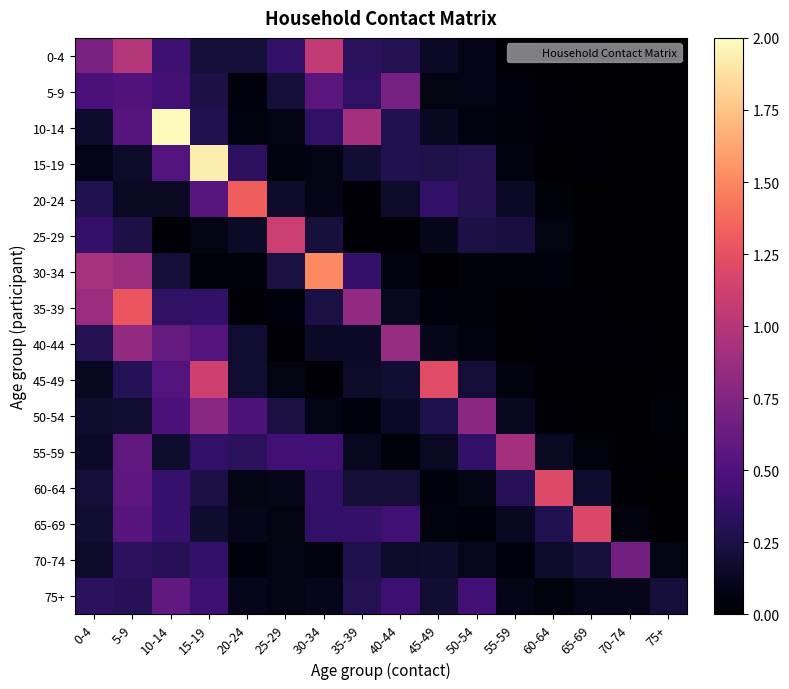

Which series has the widest spread of values?

10-14